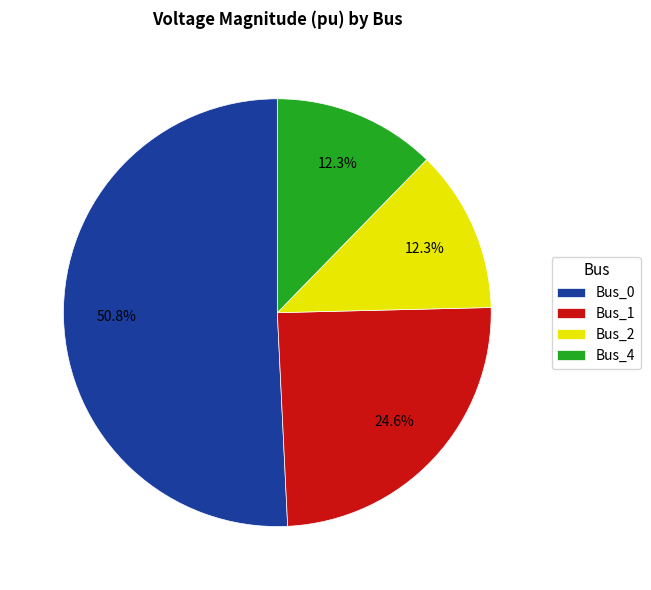

What is the total percentage of Bus_4 and Bus_0?

63.1%